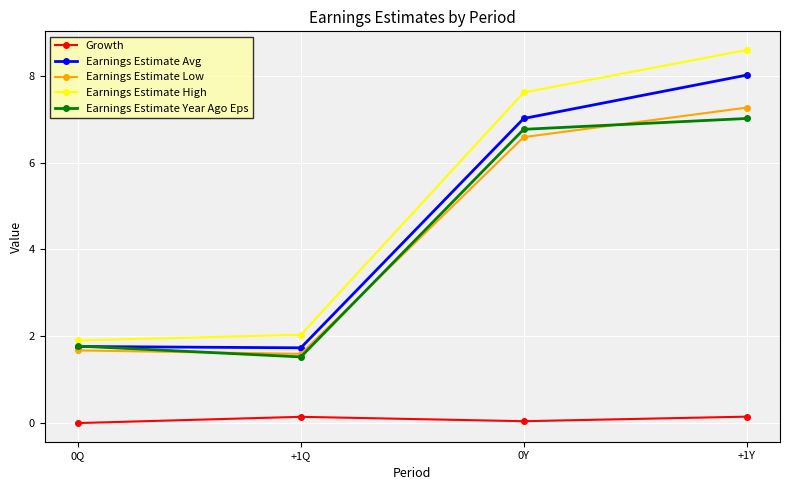

What are all the series names shown in the legend?

Growth, Earnings Estimate Avg, Earnings Estimate Low, Earnings Estimate High, Earnings Estimate Year Ago Eps